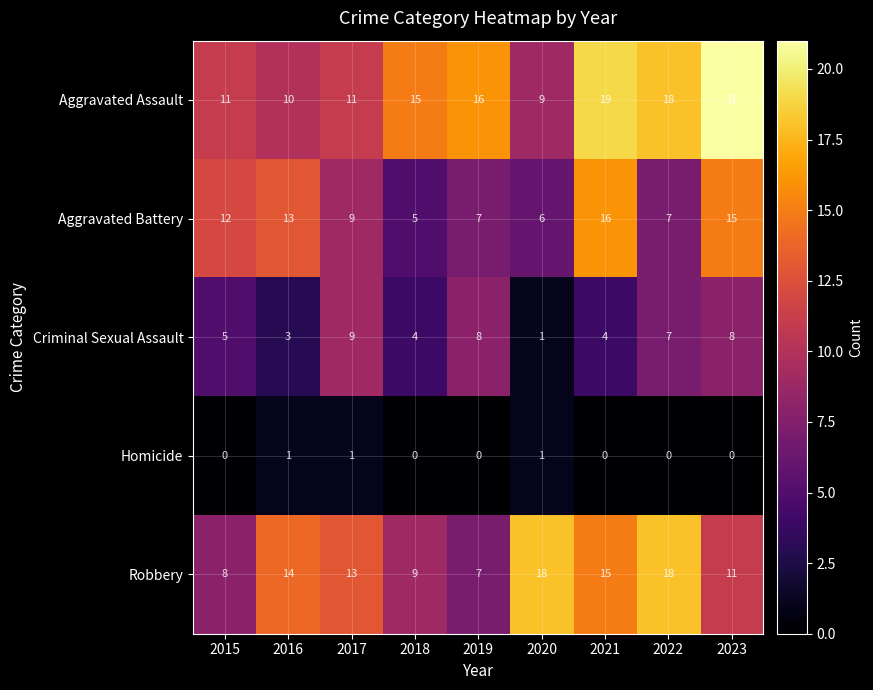

At which category is the sum across all series the highest?

2023